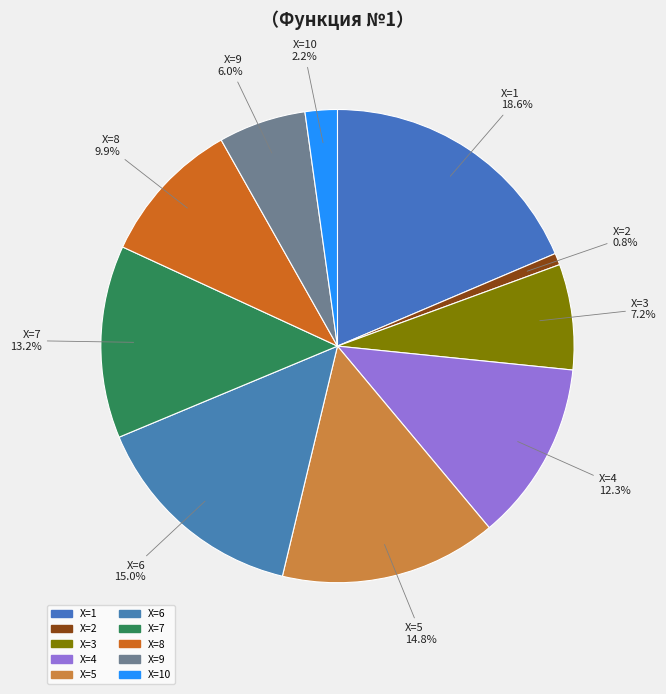

Count the number of slices in the pie.

10